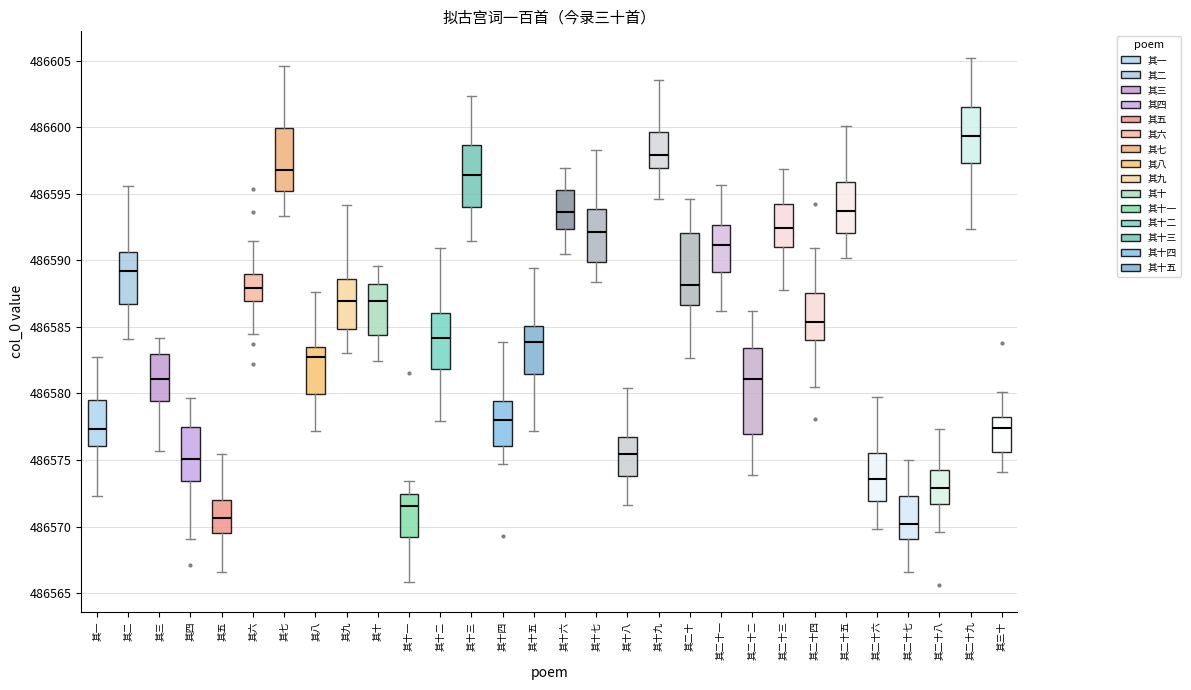

Reading left to right, read every box against the y-axis: the position of its median line, the range the box covers, and the ends of its whiskers. The values are not printed on the chart, so give them approximately, as read against the axis.

其一: median 486577.5, box 486576.0 to 486579.5, whiskers 486572.5 to 486582.5
其二: median 486589.0, box 486587.0 to 486590.5, whiskers 486584.0 to 486595.5
其三: median 486581.0, box 486579.5 to 486583.0, whiskers 486575.5 to 486584.0
其四: median 486575.0, box 486573.5 to 486577.5, whiskers 486569.0 to 486579.5
其五: median 486570.5, box 486569.5 to 486572.0, whiskers 486566.5 to 486575.5
其六: median 486588.0, box 486587.0 to 486589.0, whiskers 486584.5 to 486591.5
其七: median 486597.0, box 486595.0 to 486600.0, whiskers 486593.5 to 486604.5
其八: median 486583.0, box 486580.0 to 486583.5, whiskers 486577.0 to 486587.5
其九: median 486587.0, box 486585.0 to 486588.5, whiskers 486583.0 to 486594.0
其十: median 486587.0, box 486584.5 to 486588.0, whiskers 486582.5 to 486589.5
其十一: median 486571.5, box 486569.0 to 486572.5, whiskers 486566.0 to 486573.5
其十二: median 486584.0, box 486582.0 to 486586.0, whiskers 486578.0 to 486591.0
其十三: median 486596.5, box 486594.0 to 486598.5, whiskers 486591.5 to 486602.5
其十四: median 486578.0, box 486576.0 to 486579.5, whiskers 486574.5 to 486584.0
其十五: median 486584.0, box 486581.5 to 486585.0, whiskers 486577.0 to 486589.5
其十六: median 486593.5, box 486592.5 to 486595.5, whiskers 486590.5 to 486597.0
其十七: median 486592.0, box 486590.0 to 486594.0, whiskers 486588.5 to 486598.5
其十八: median 486575.5, box 486574.0 to 486576.5, whiskers 486571.5 to 486580.5
其十九: median 486598.0, box 486597.0 to 486599.5, whiskers 486594.5 to 486603.5
其二十: median 486588.0, box 486586.5 to 486592.0, whiskers 486582.5 to 486594.5
其二十一: median 486591.0, box 486589.0 to 486592.5, whiskers 486586.0 to 486595.5
其二十二: median 486581.0, box 486577.0 to 486583.5, whiskers 486574.0 to 486586.0
其二十三: median 486592.5, box 486591.0 to 486594.0, whiskers 486588.0 to 486597.0
其二十四: median 486585.5, box 486584.0 to 486587.5, whiskers 486580.5 to 486591.0
其二十五: median 486593.5, box 486592.0 to 486596.0, whiskers 486590.0 to 486600.0
其二十六: median 486573.5, box 486572.0 to 486575.5, whiskers 486570.0 to 486579.5
其二十七: median 486570.0, box 486569.0 to 486572.5, whiskers 486566.5 to 486575.0
其二十八: median 486573.0, box 486571.5 to 486574.5, whiskers 486569.5 to 486577.5
其二十九: median 486599.5, box 486597.5 to 486601.5, whiskers 486592.5 to 486605.0
其三十: median 486577.5, box 486575.5 to 486578.0, whiskers 486574.0 to 486580.0